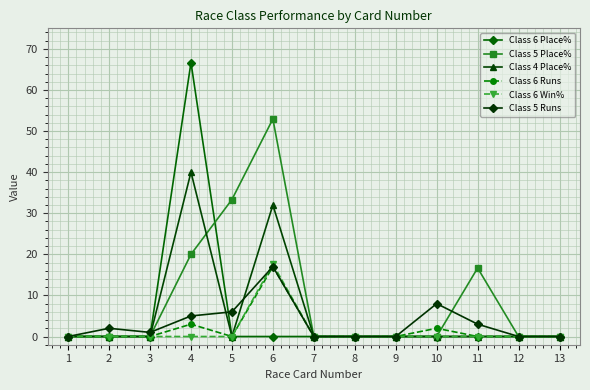

What is the value of the Class 5 Runs point at the 2nd from the left?

2.0